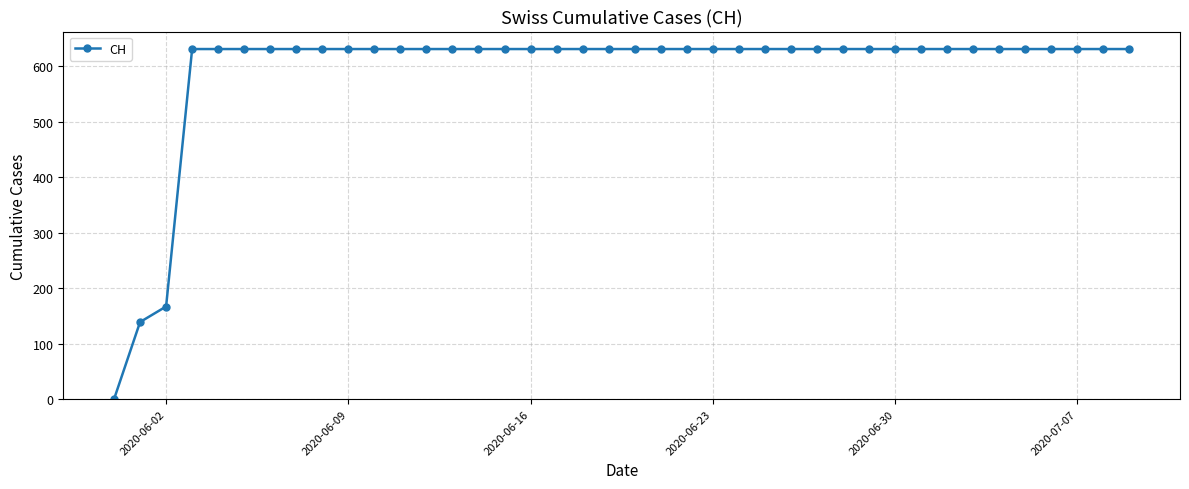

What is the maximum value shown in the chart?

631